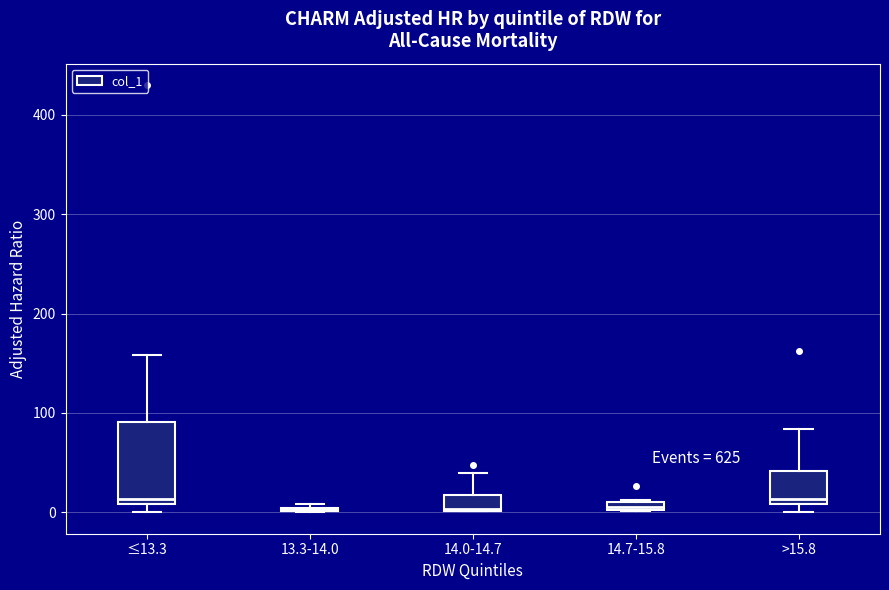

Comparing the boxes themselves (not the whiskers), which one is the tallest?

≤13.3